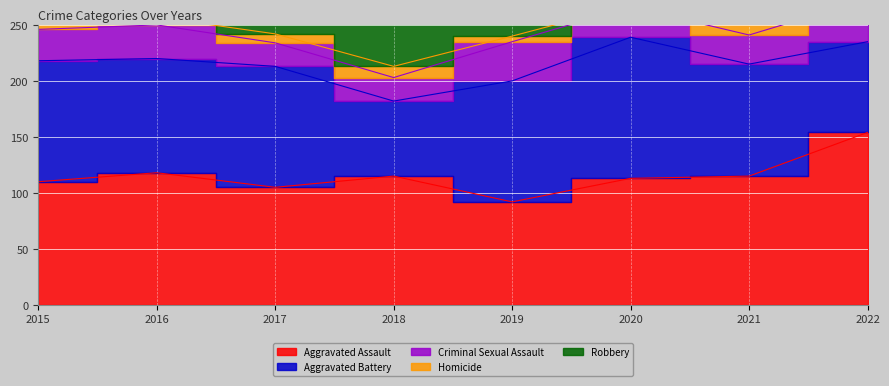

Which has a higher value, 2016 or 2017?

2016